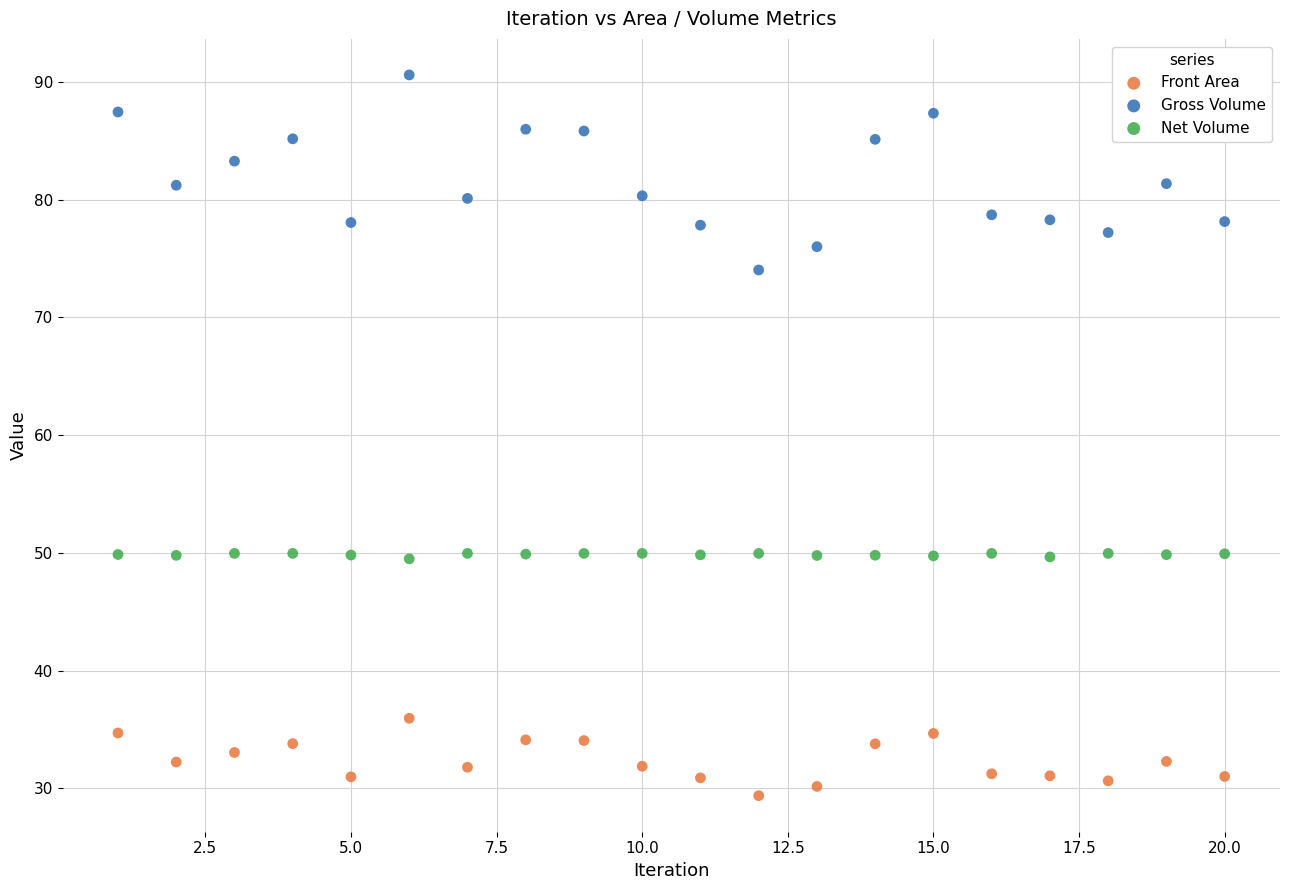

What are all the series names shown in the legend?

Front Area, Gross Volume, Net Volume